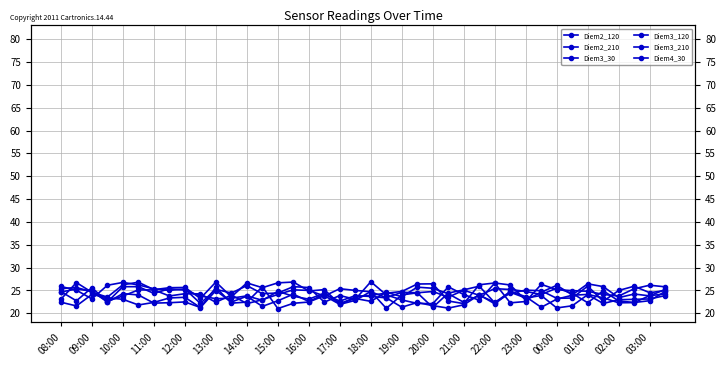

Where is the first local minimum for Diem2_120?

09:00